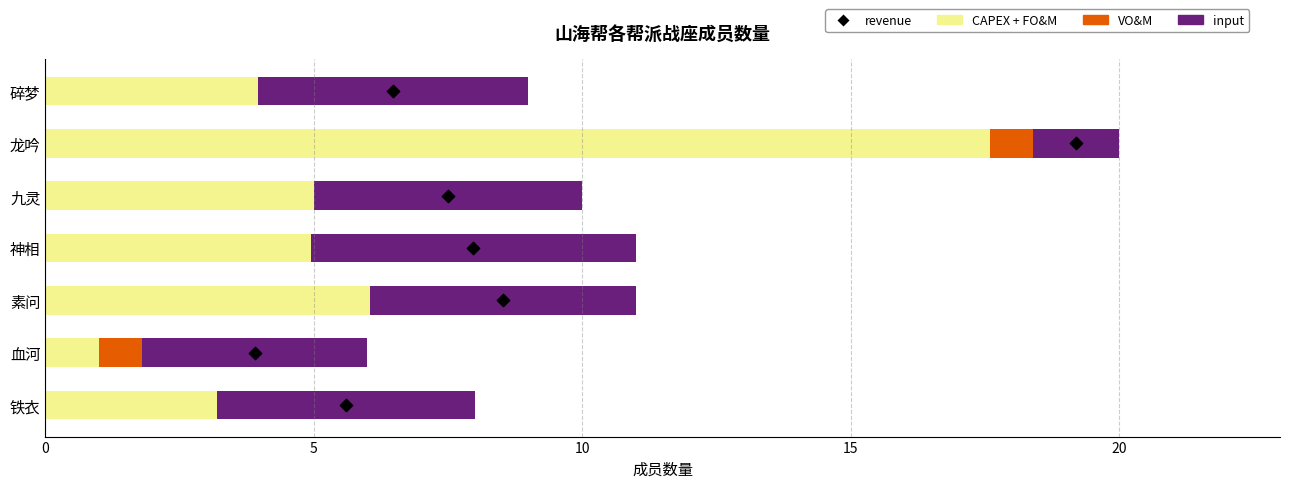

Which has a higher value, 20 or 10?

20